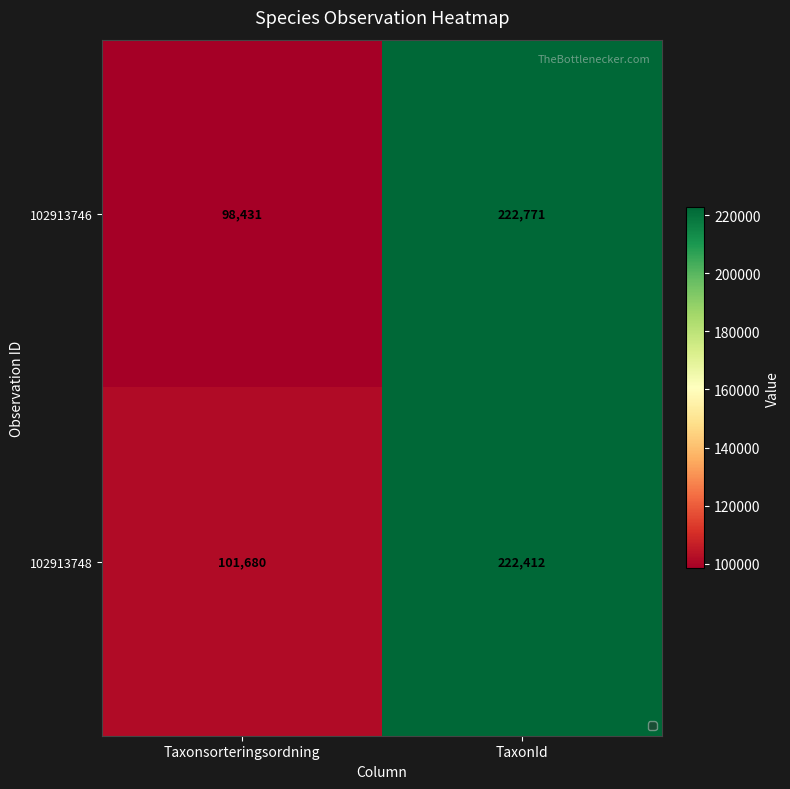

What is the sum of all 102913748 values?

324092